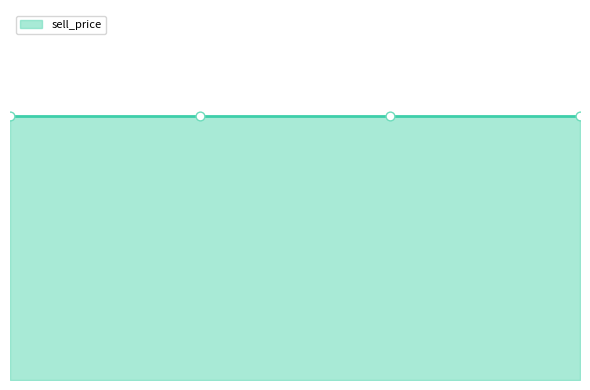

What is the total value across all series at JJPR_WINE_XL?

618.3